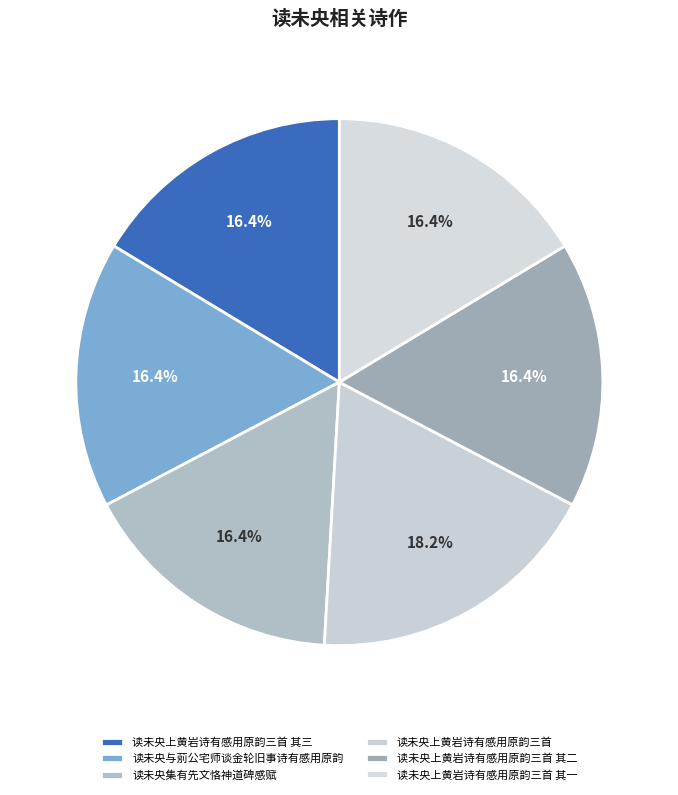

Which has a higher value, 读未央与莂公宅师谈金轮旧事诗有感用原韵 or 读未央上黄岩诗有感用原韵三首 其一?

读未央与莂公宅师谈金轮旧事诗有感用原韵